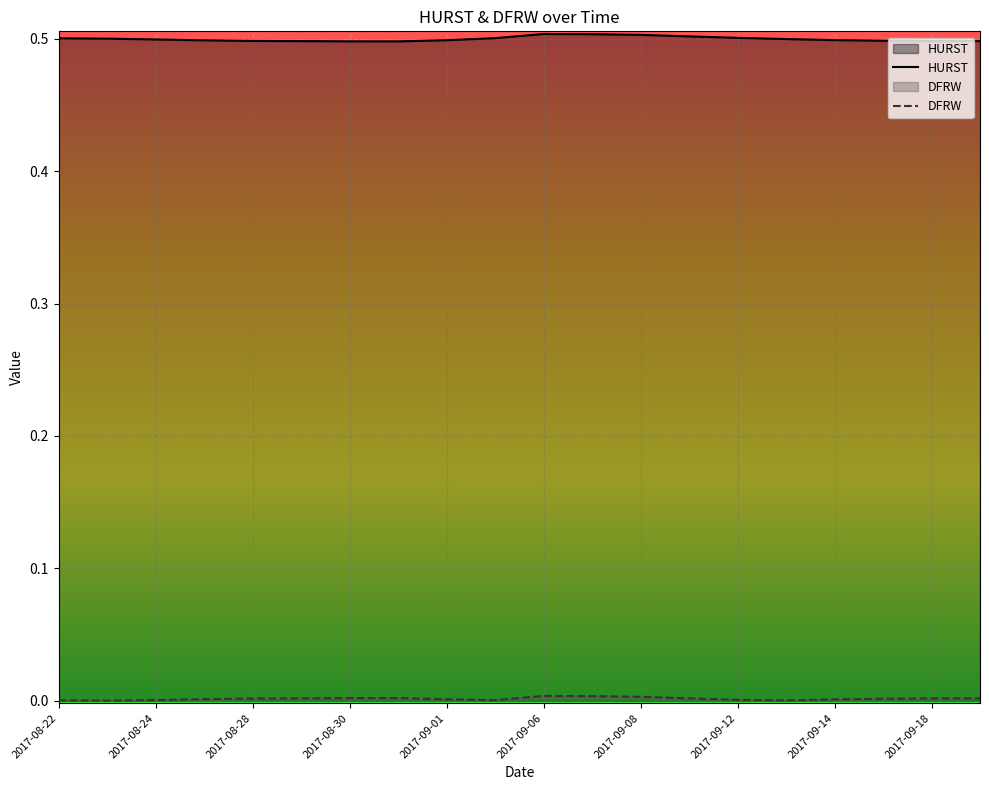

True or false: HURST and DFRW cross at least once.

False